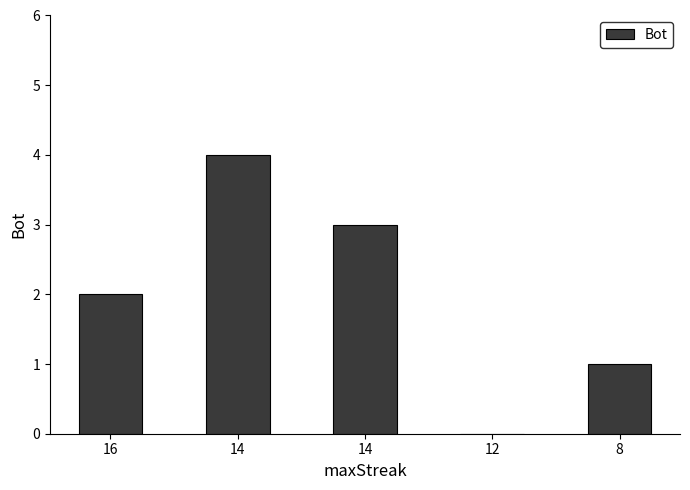

Are the bars horizontal?

No